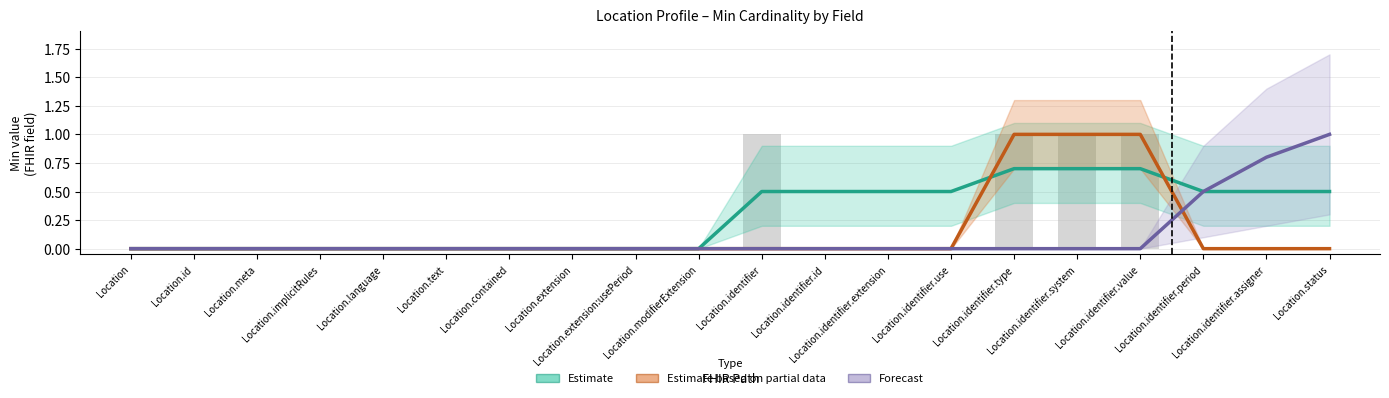

What is the difference between the maximum and second lowest values in the Estimate based on partial data series?

1.0